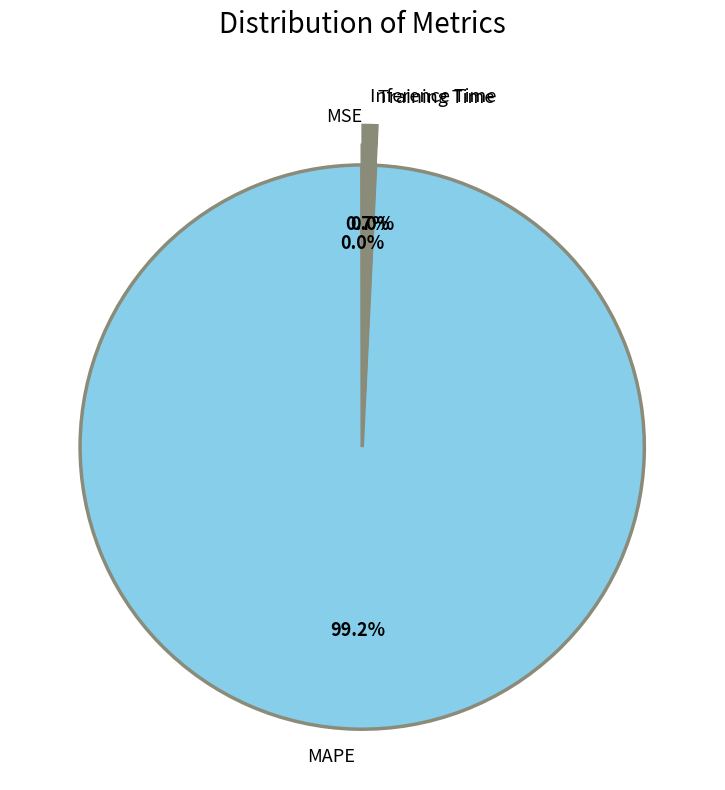

Which slice is the largest?

MAPE